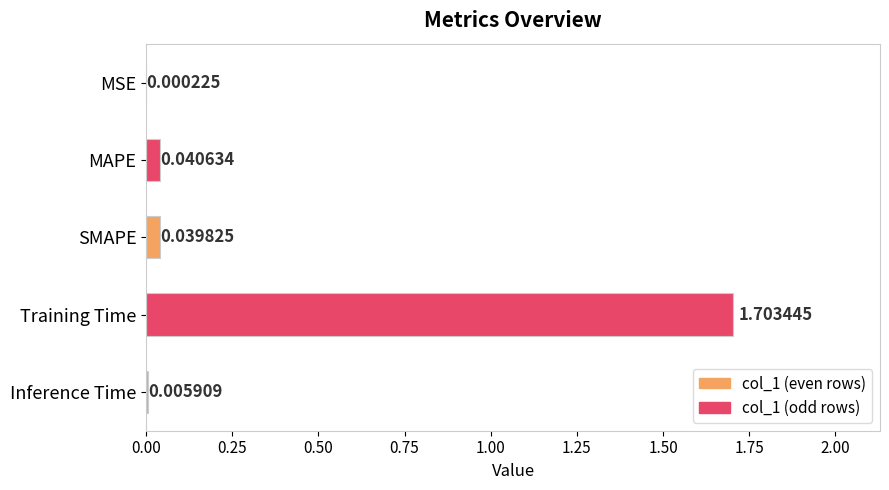

Which has a higher value, MSE or Training Time?

Training Time